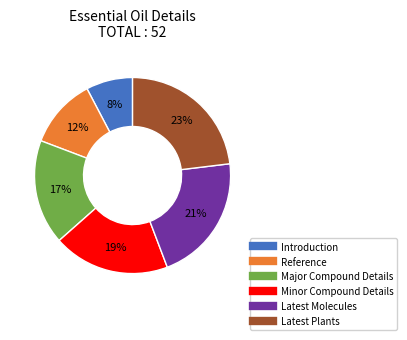

Is there any slice that represents more than half of the pie?

No